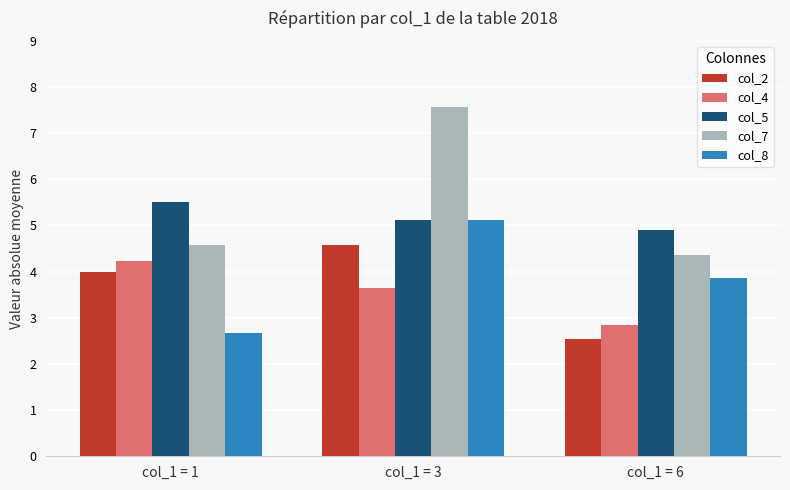

At which category does the chart reach its peak across all series?

col_1 = 3